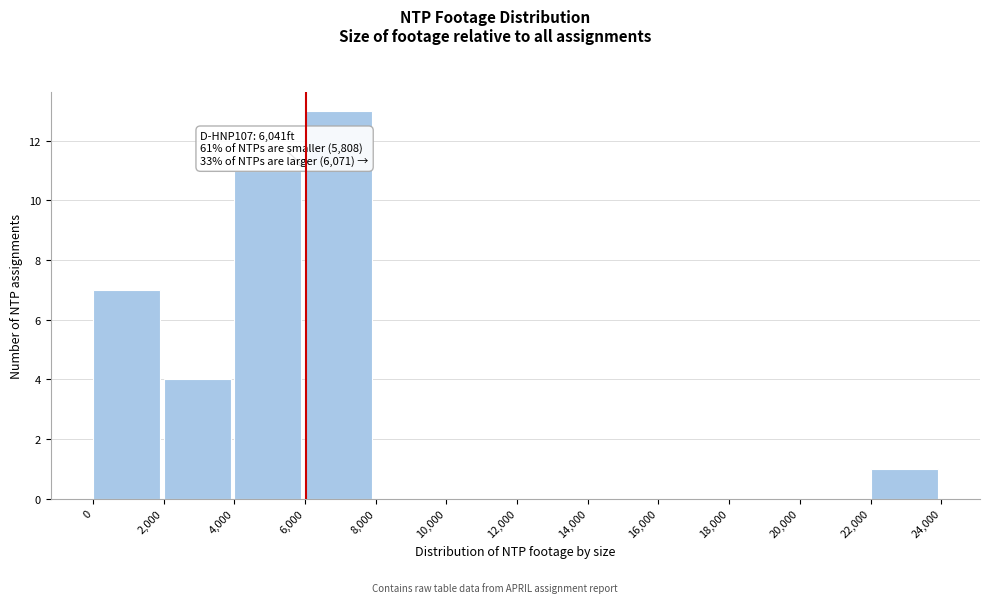

Over which range of the x-axis is the bar tallest?

6,000 to 8,000